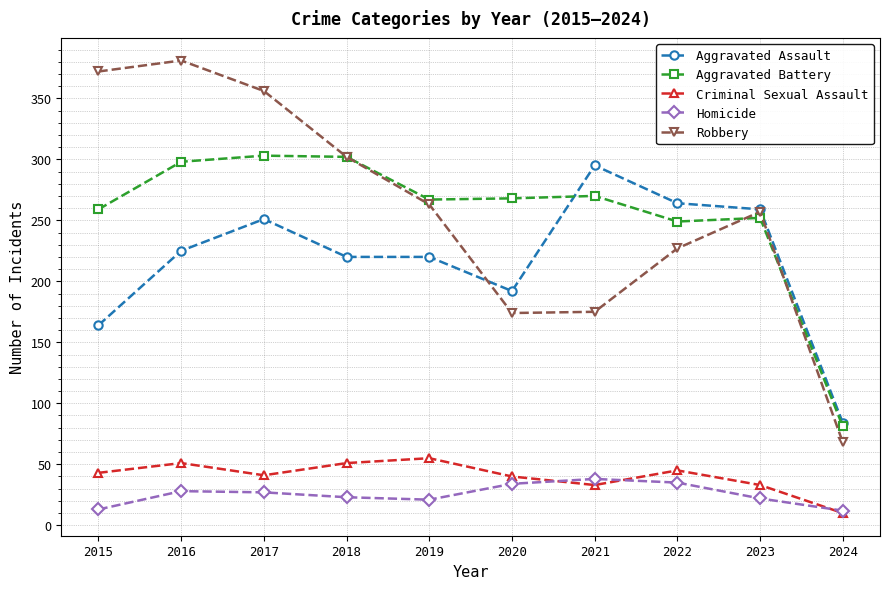

What is the difference between the maximum and minimum values in the Robbery series?

313